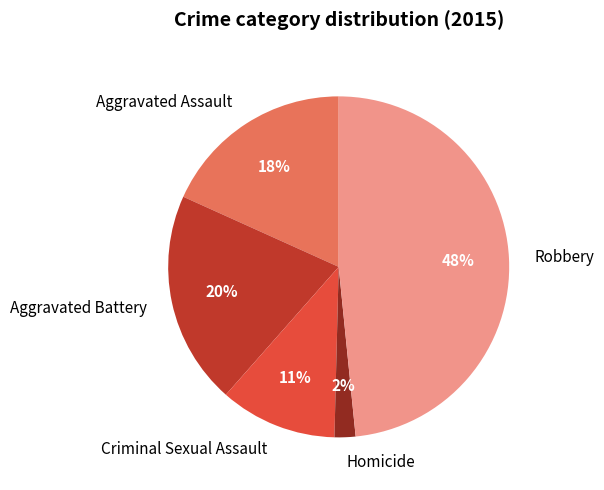

True or false: Aggravated Battery accounts for 20% of the total.

True